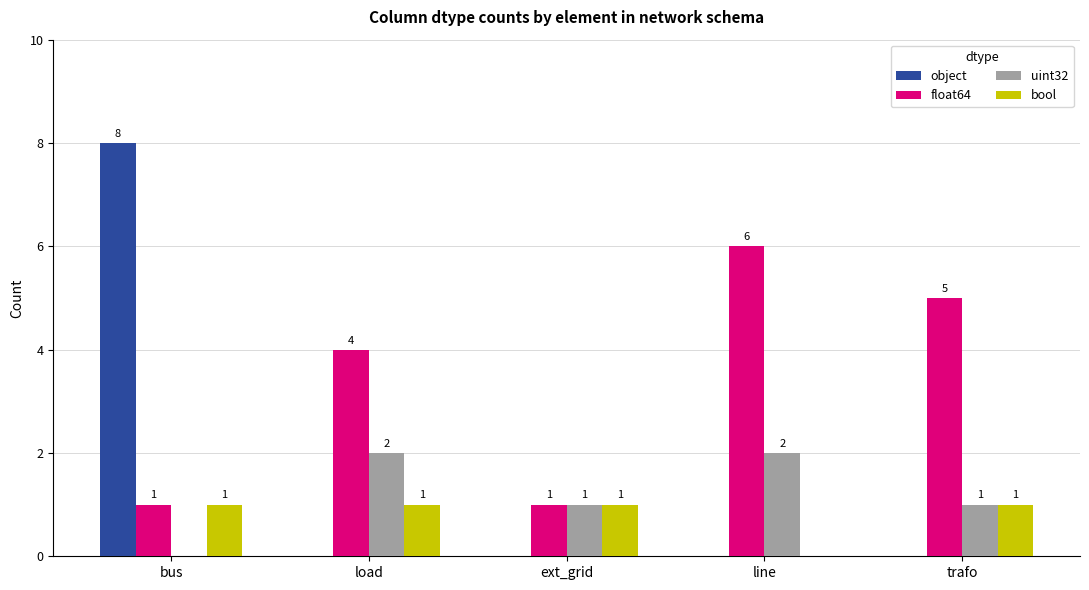

What is the total value across all series at load?

7